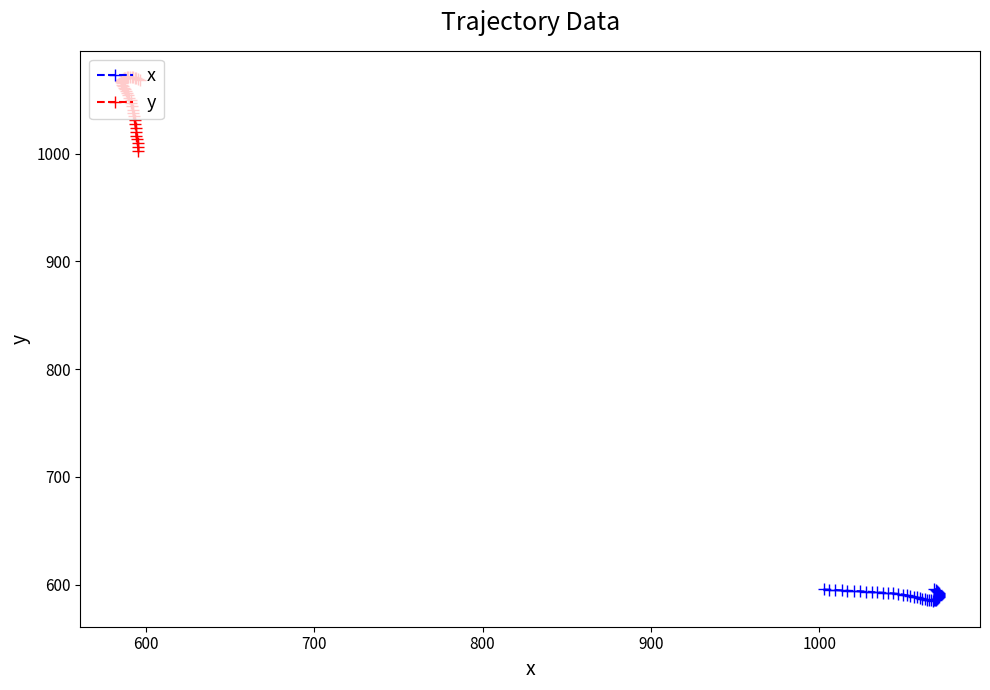

How many lines are shown in the chart?

2